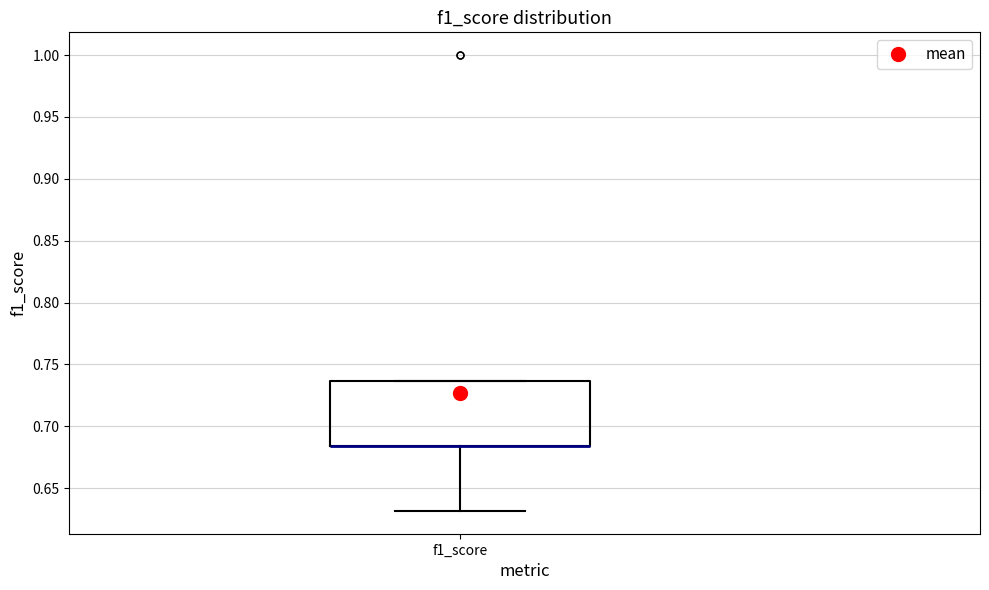

Where is the lower edge of the box for f1_score on the y-axis? The values are not printed on the chart, so give them approximately, as read against the axis.

0.685